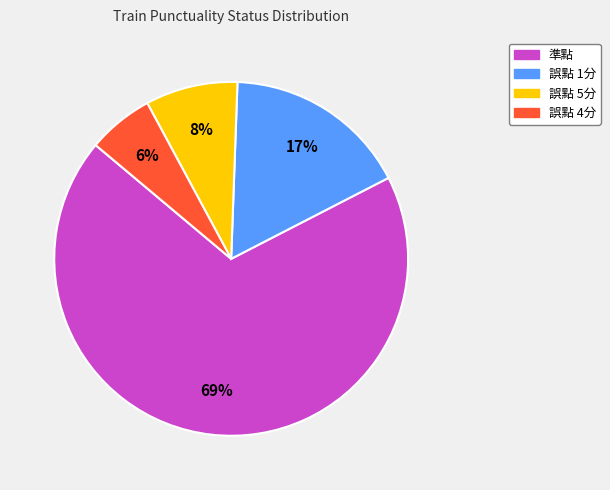

Which category has the biggest portion of the pie?

準點